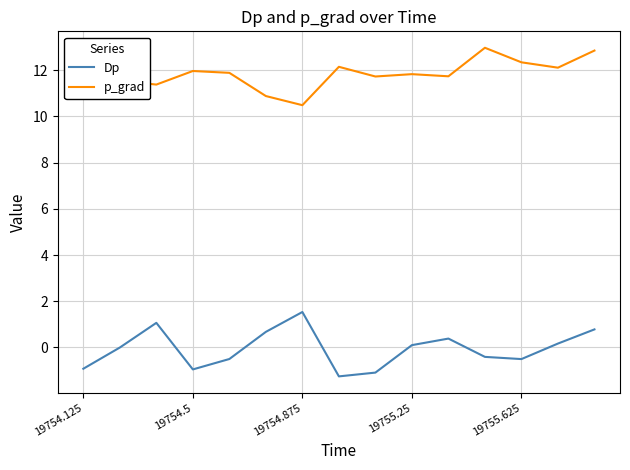

What is the difference between the maximum and minimum values in the p_grad series?

2.5